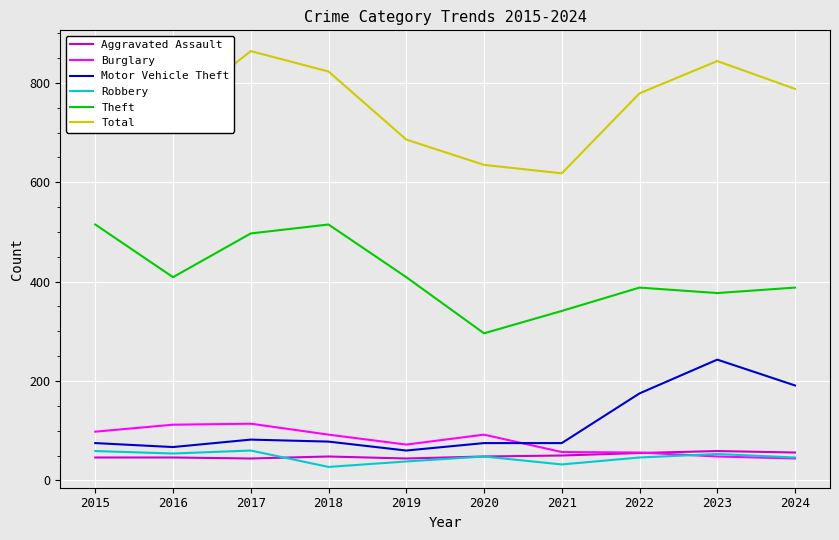

Read the Motor Vehicle Theft value at 2023.

243